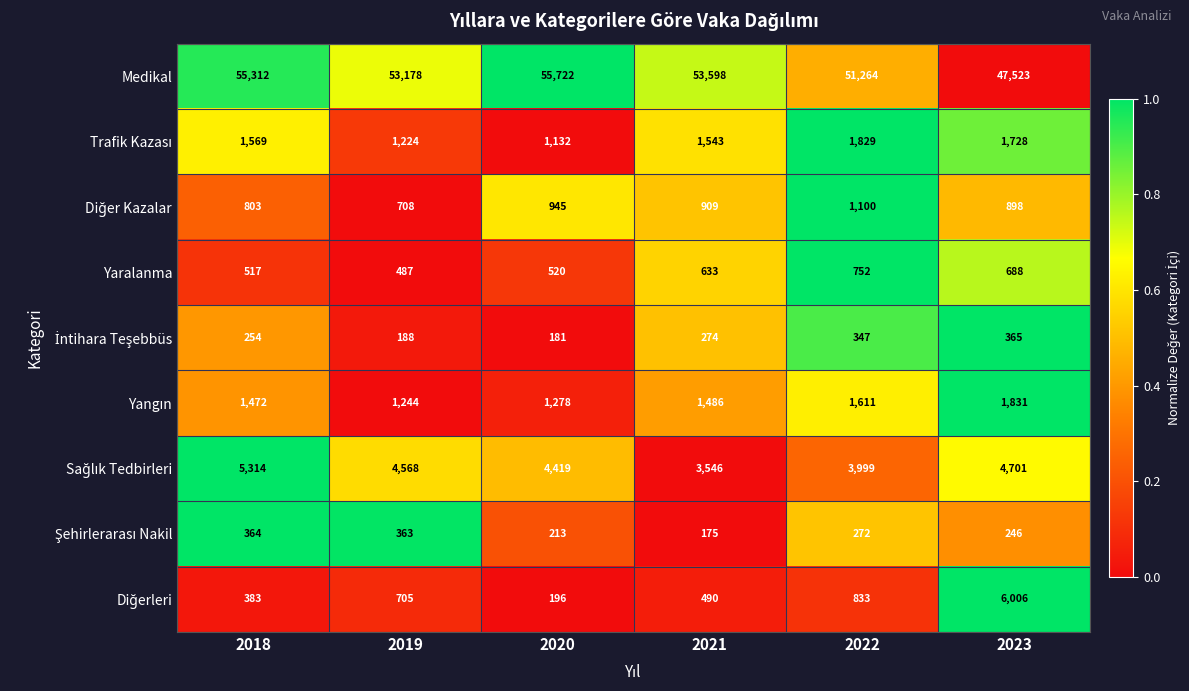

Which series has the largest range (max minus min)?

Medikal